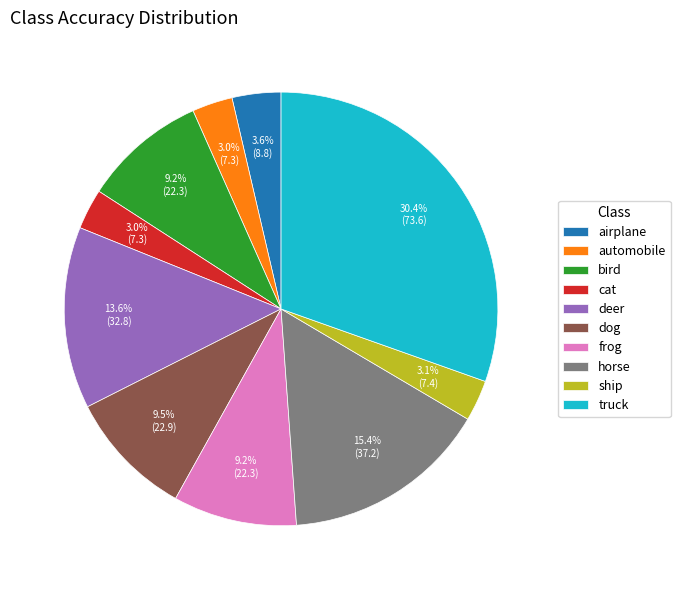

Do bird and horse together represent more than half of the pie?

No